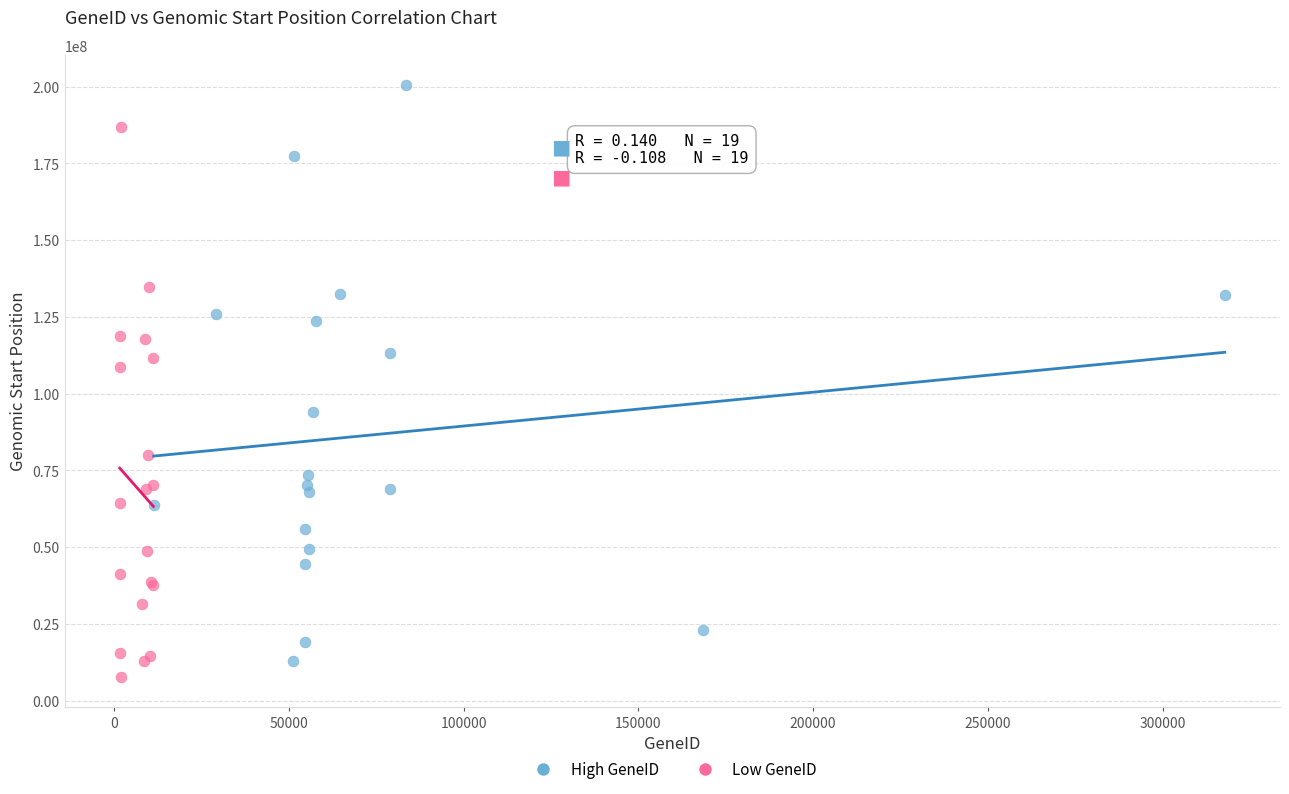

Which series reaches the minimum Y coordinate?

Low GeneID